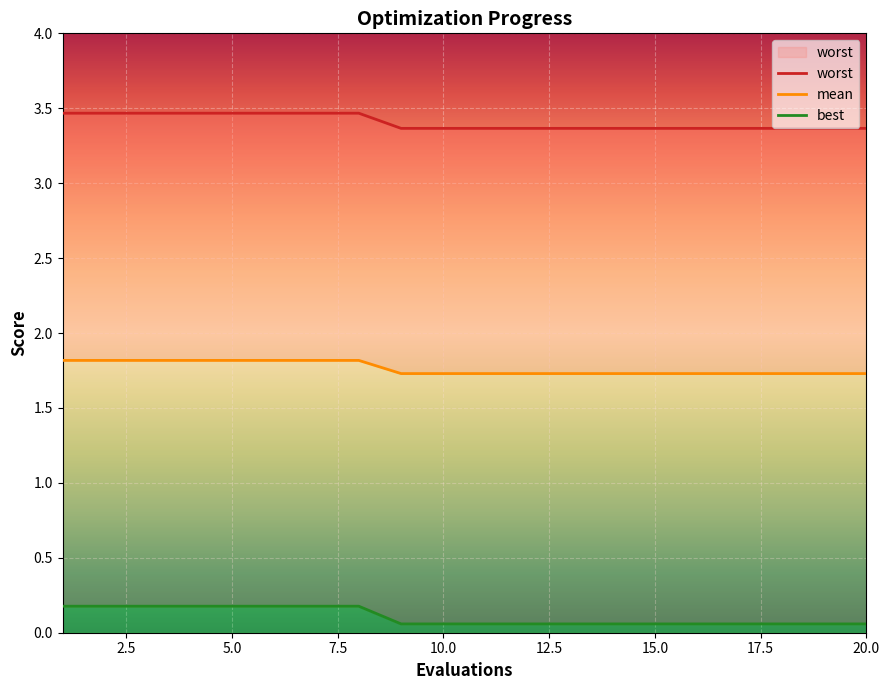

Read the best value at 7.

1.8